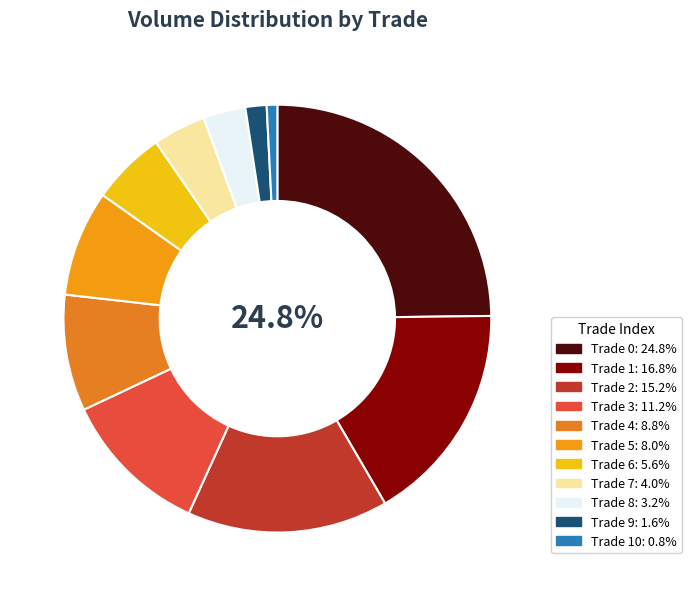

What percentage is the 9 slice, to the nearest percent?

2%